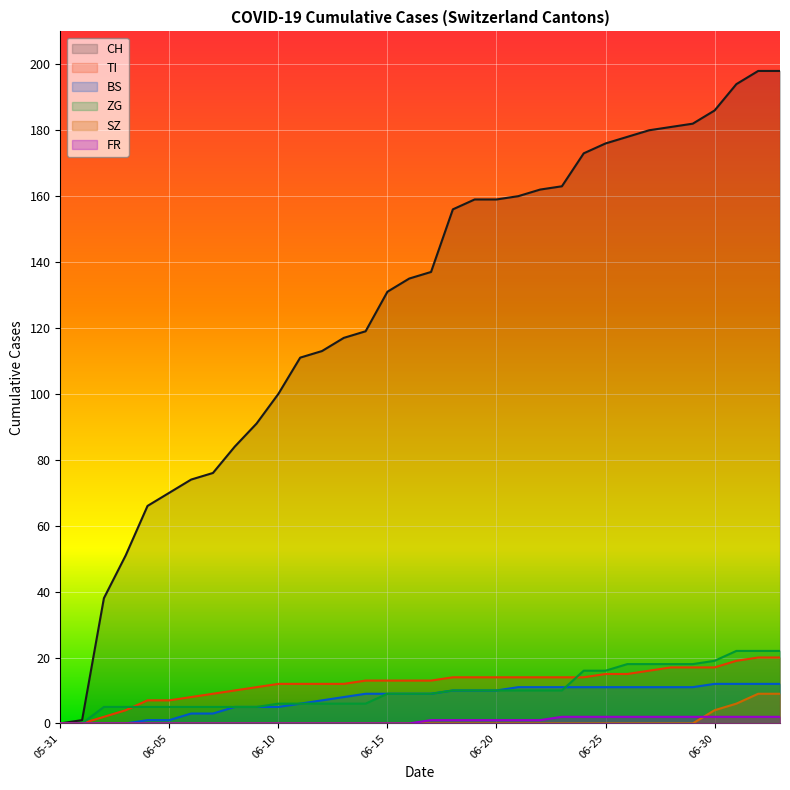

Read the TI value at 2020-06-14, to the nearest 5.

15